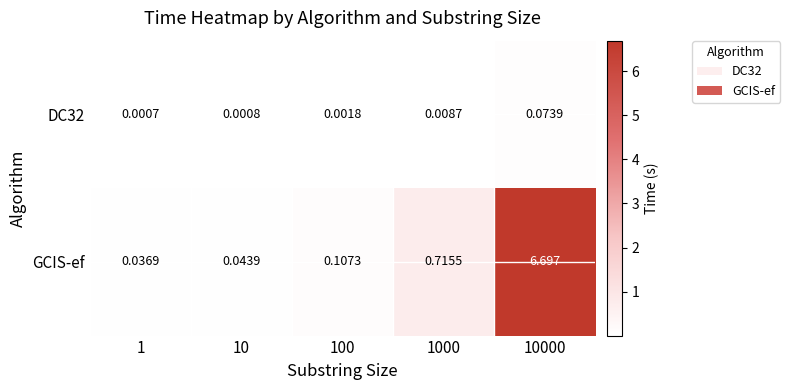

Between 10 and 1000, which series saw the biggest shift?

GCIS-ef